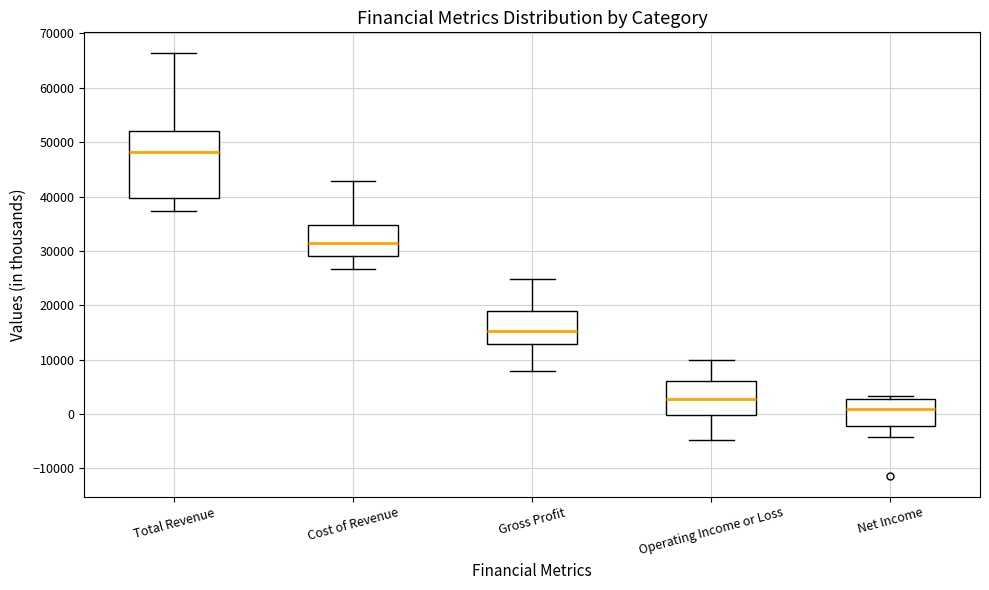

Where is the lower edge of the box for Gross Profit on the y-axis? The values are not printed on the chart, so give them approximately, as read against the axis.

13000